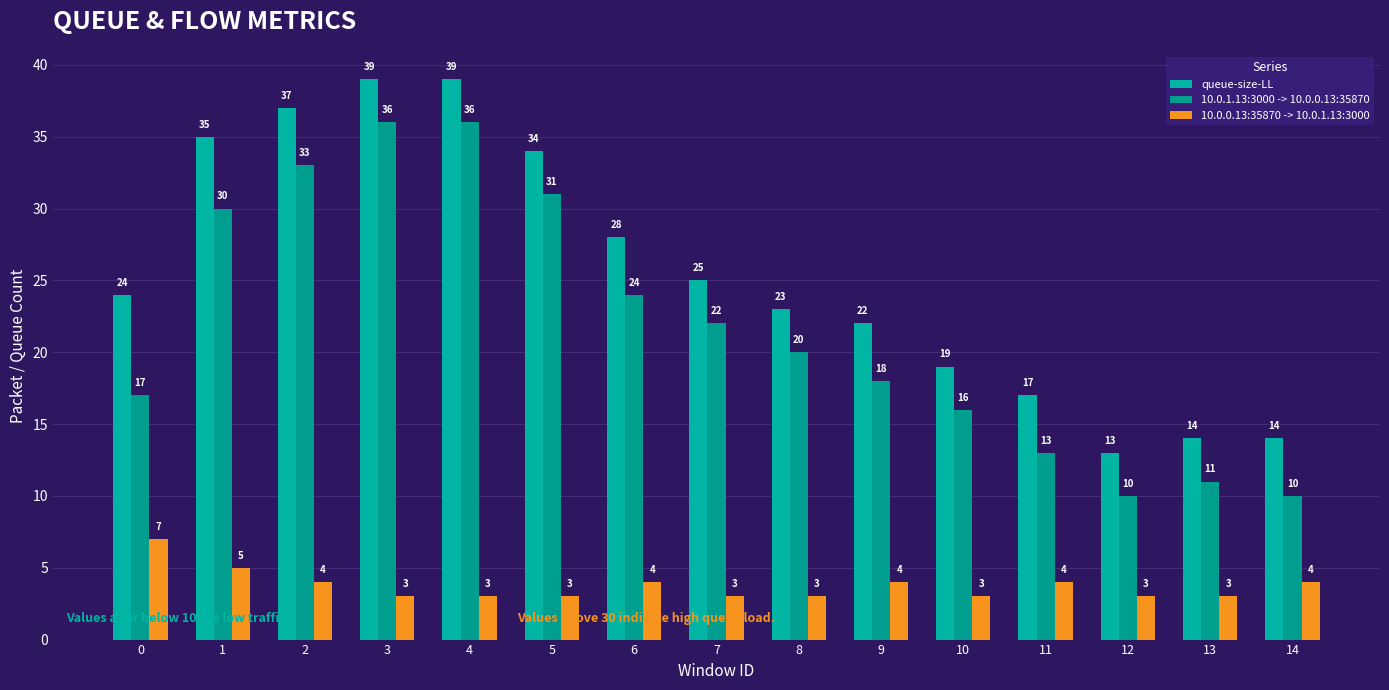

Reading left to right, extract all data points from this chart.

queue-size-LL: 24	35	37	39	39	34	28	25	23	22	19	17	13	14	14
10.0.1.13:3000 -> 10.0.0.13:35870: 17	30	33	36	36	31	24	22	20	18	16	13	10	11	10
10.0.0.13:35870 -> 10.0.1.13:3000: 7	5	4	3	3	3	4	3	3	4	3	4	3	3	4